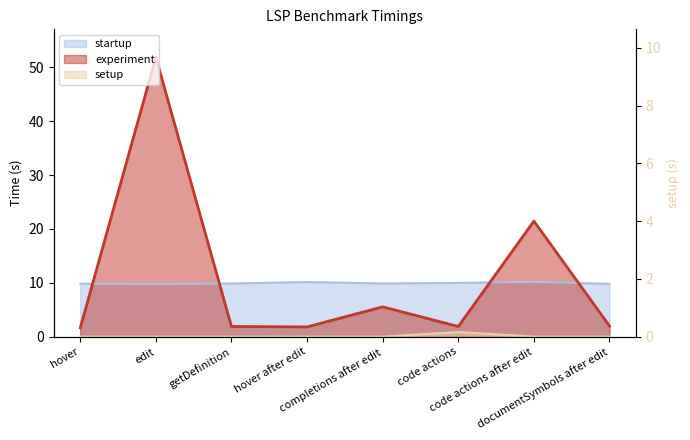

Which series has the largest total across all categories?

experiment